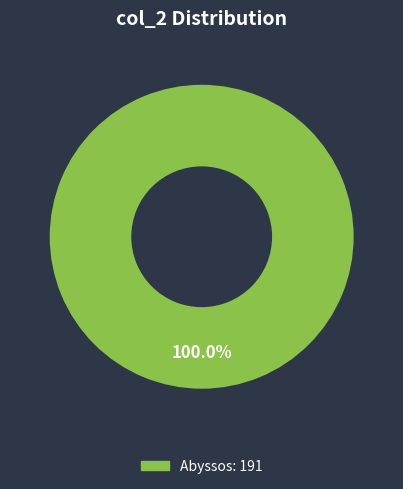

Is there a majority slice in this chart?

Yes